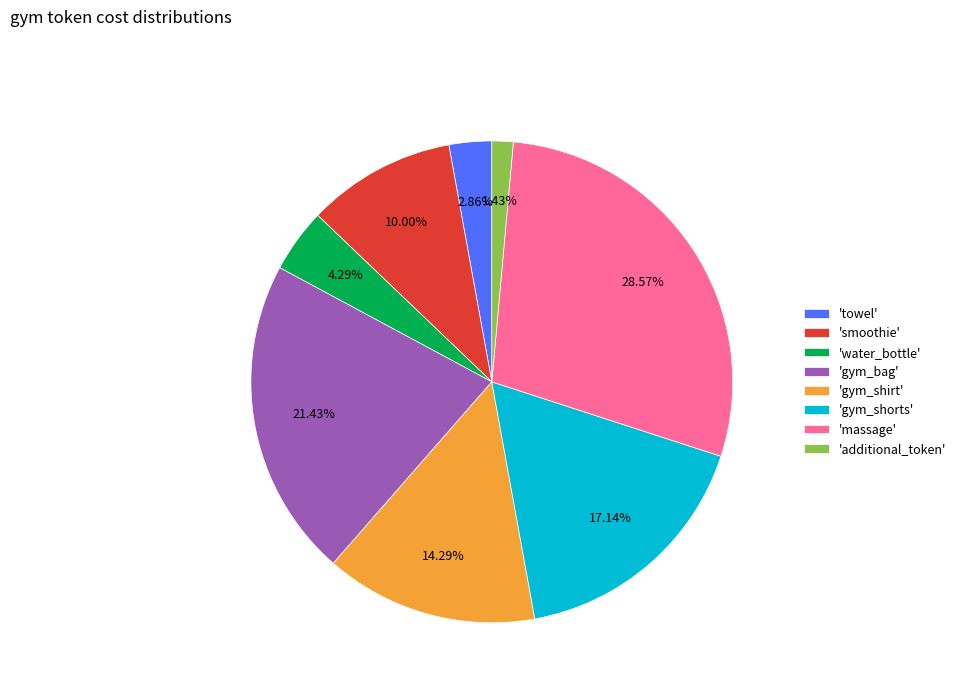

How many slices are in this pie chart?

8